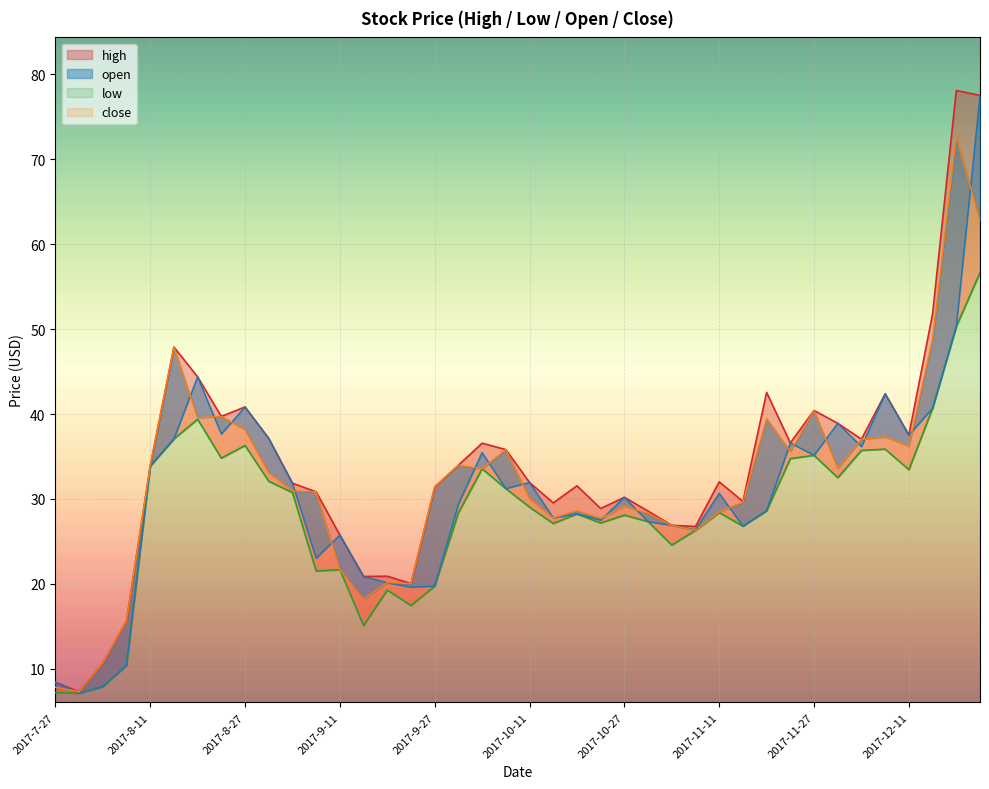

At which label is high closest to 42?

2017-12-7